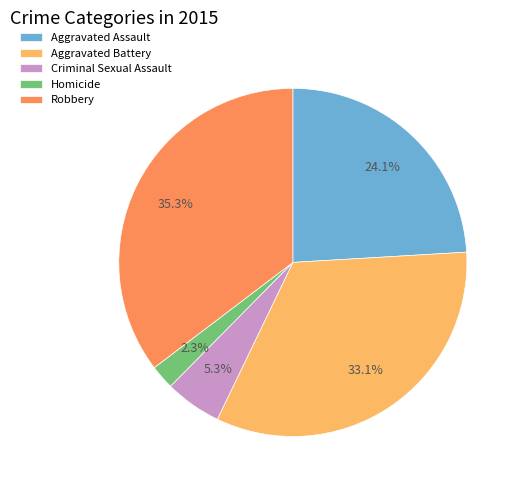

What is the largest slice in the pie chart?

Robbery